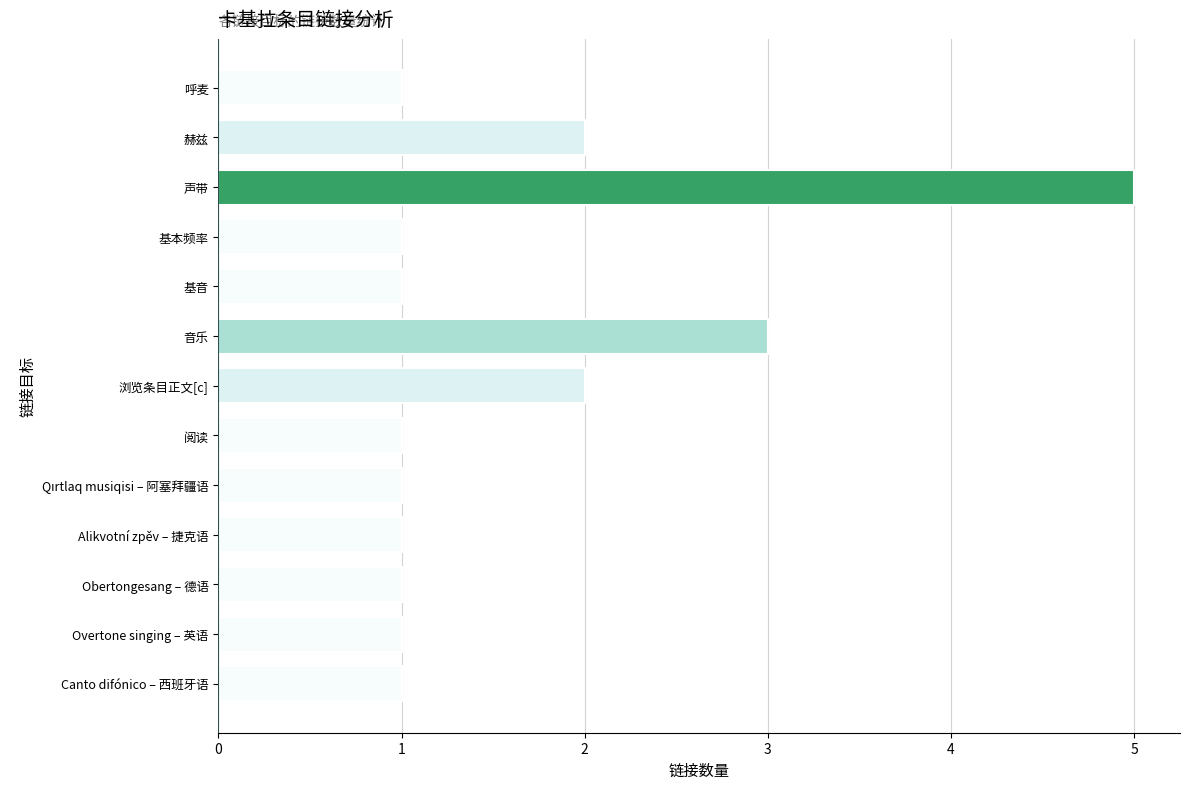

How many categories are shown in the chart?

13